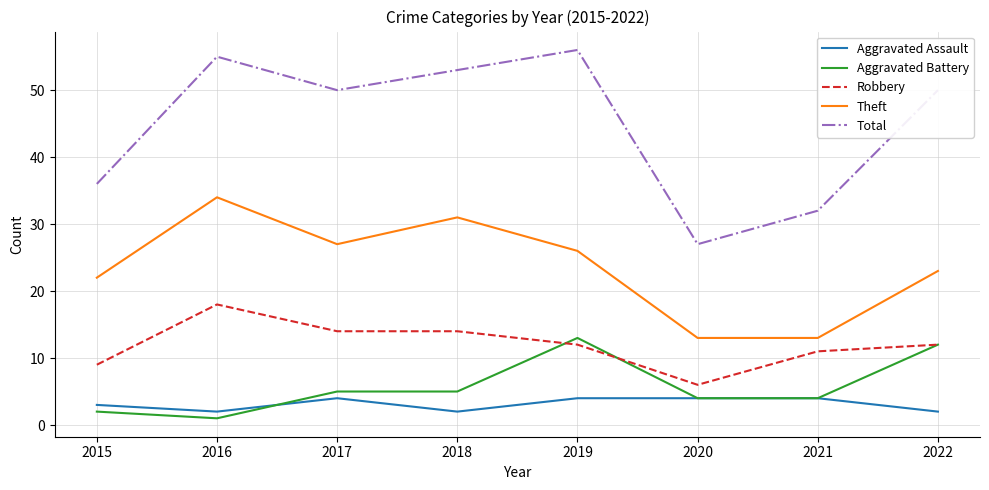

What is the difference between the Theft values at 2020 and 2015?

9